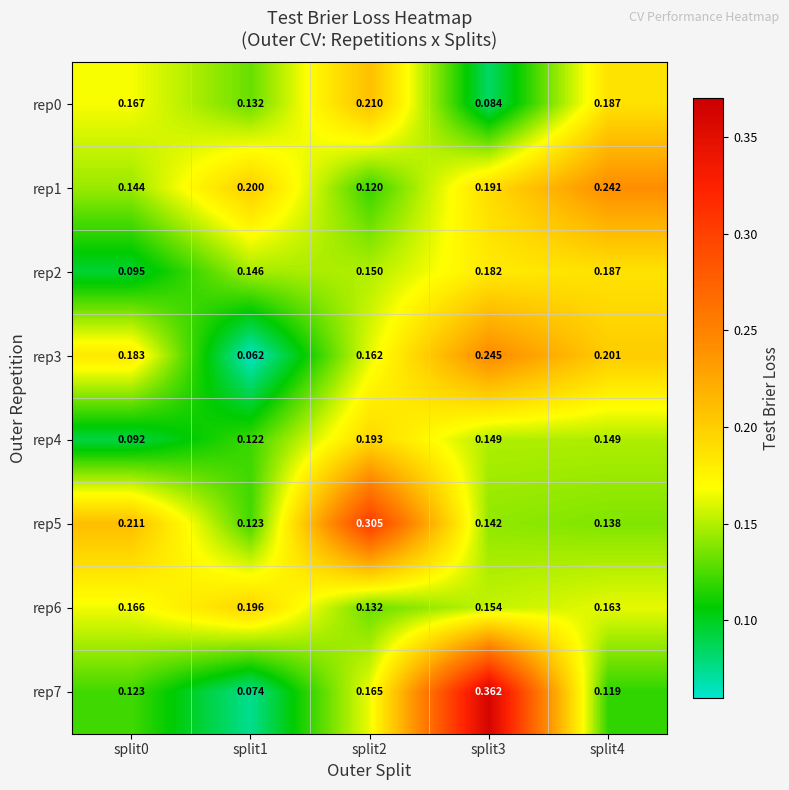

Is the value of rep4 at split3 greater than the value of rep3 at split3?

No